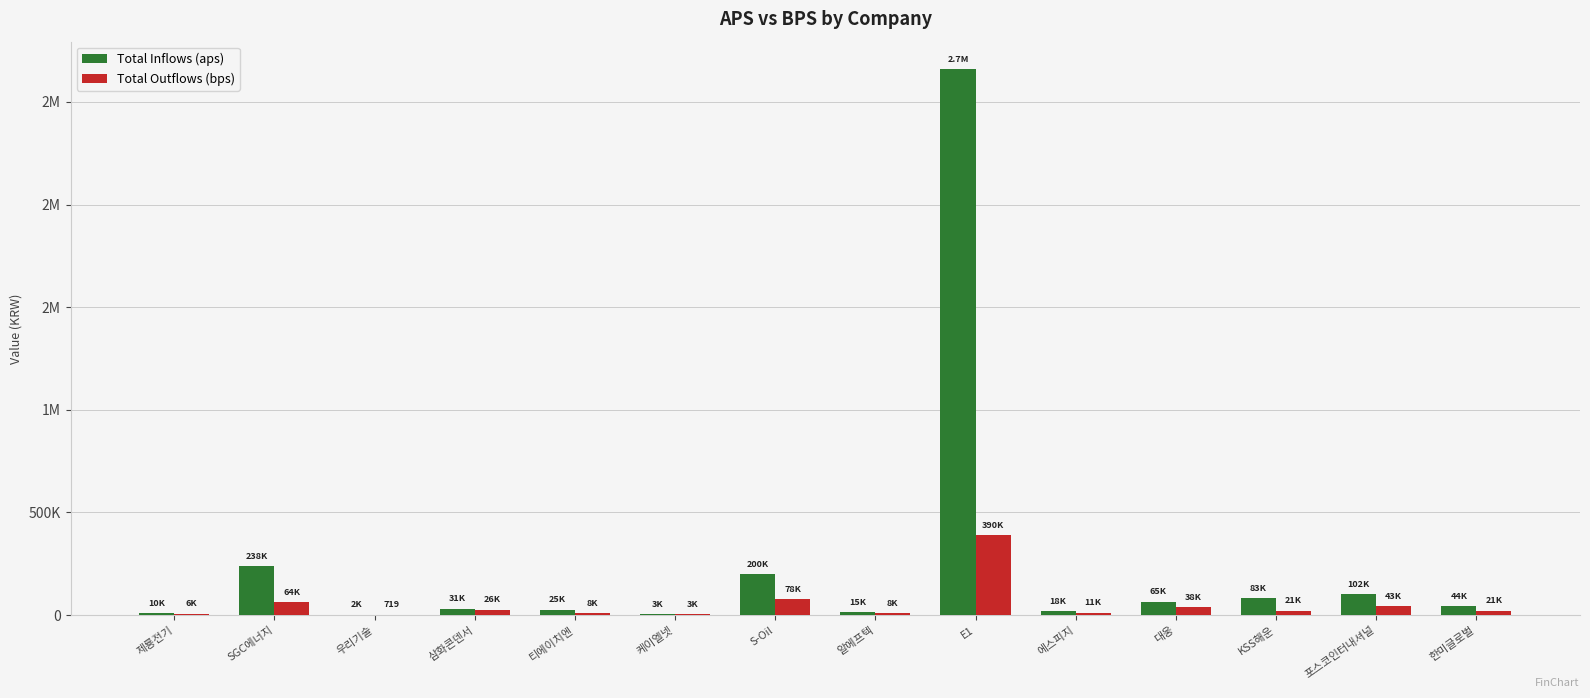

Which series has the largest range (max minus min)?

Total Inflows (aps)